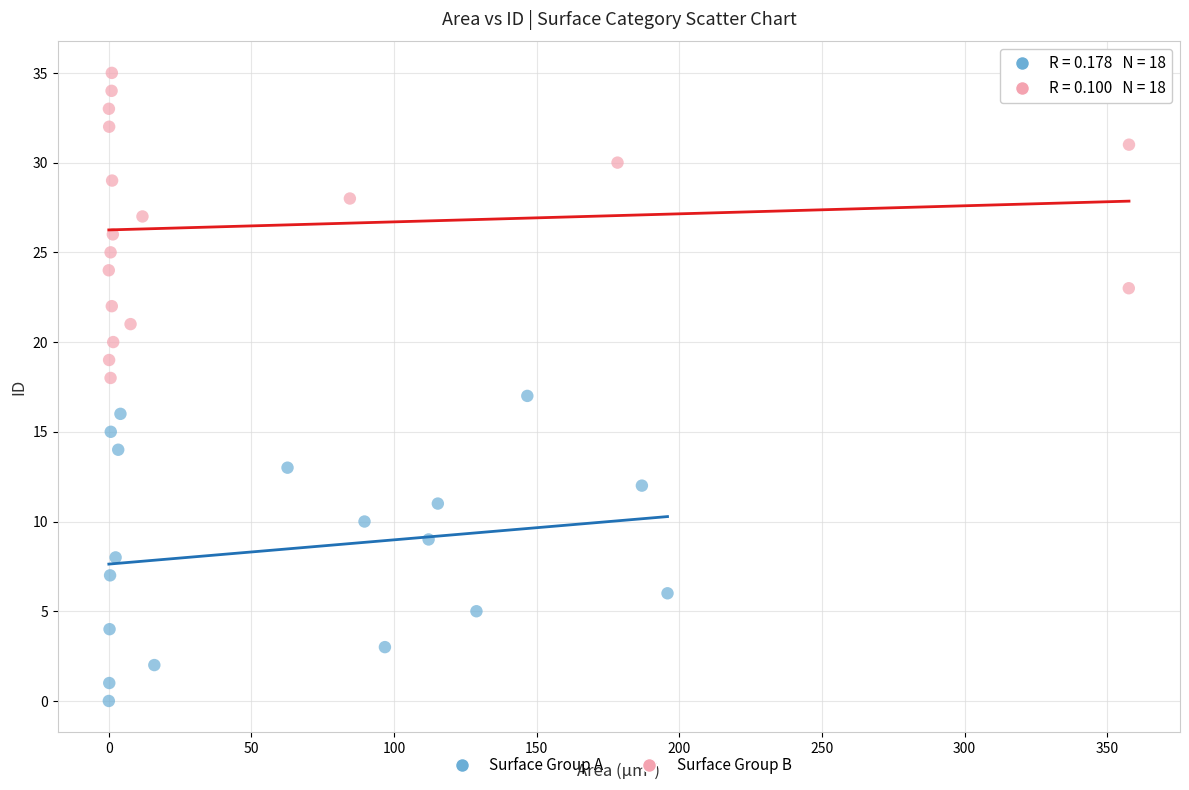

Which series contains the highest Y value?

Surface Group B